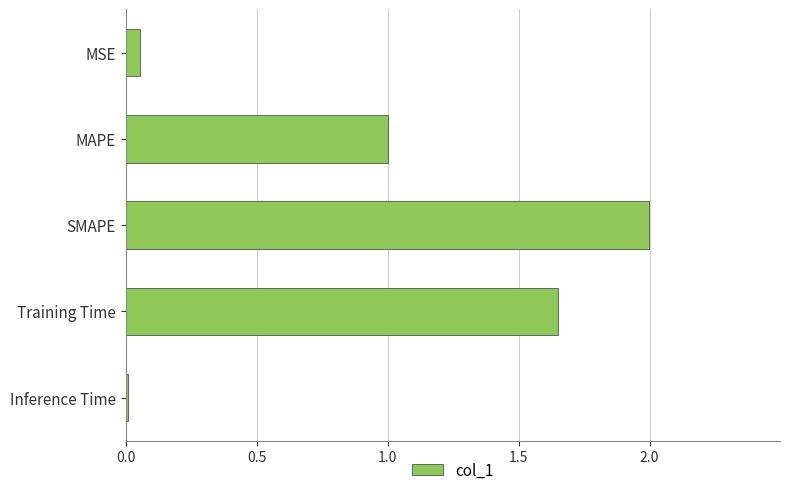

What is the label of the 4th bar from the bottom?

MAPE